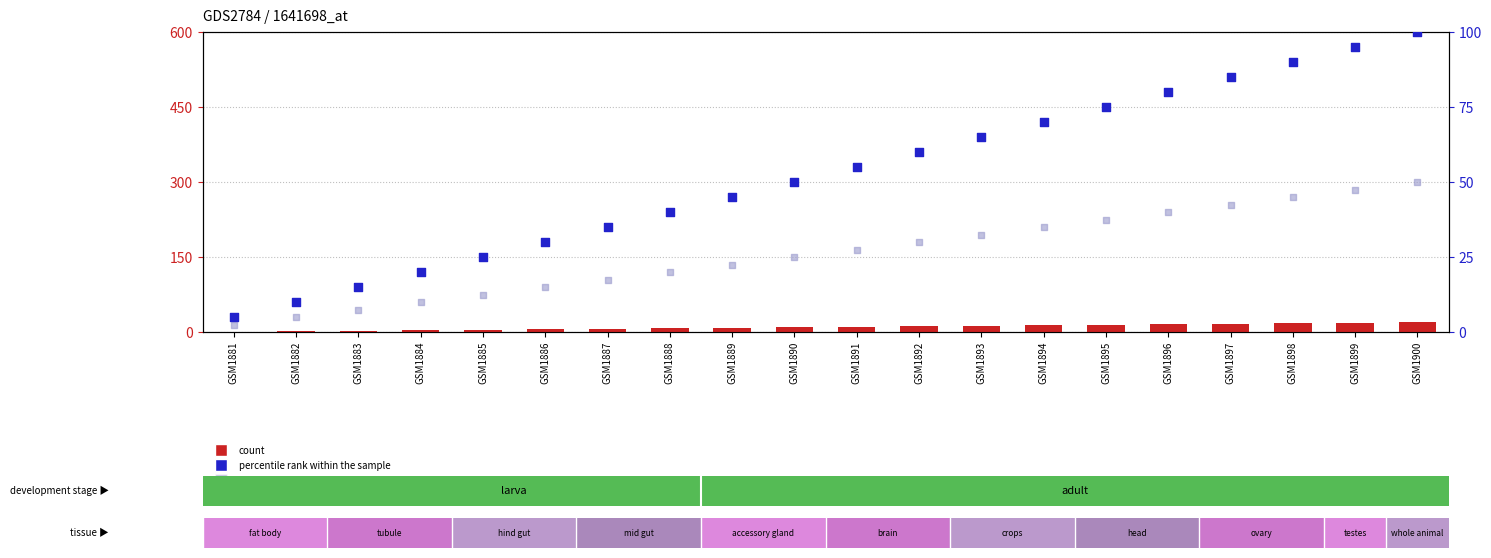

At which category is the sum across all series the highest?

GSM1900